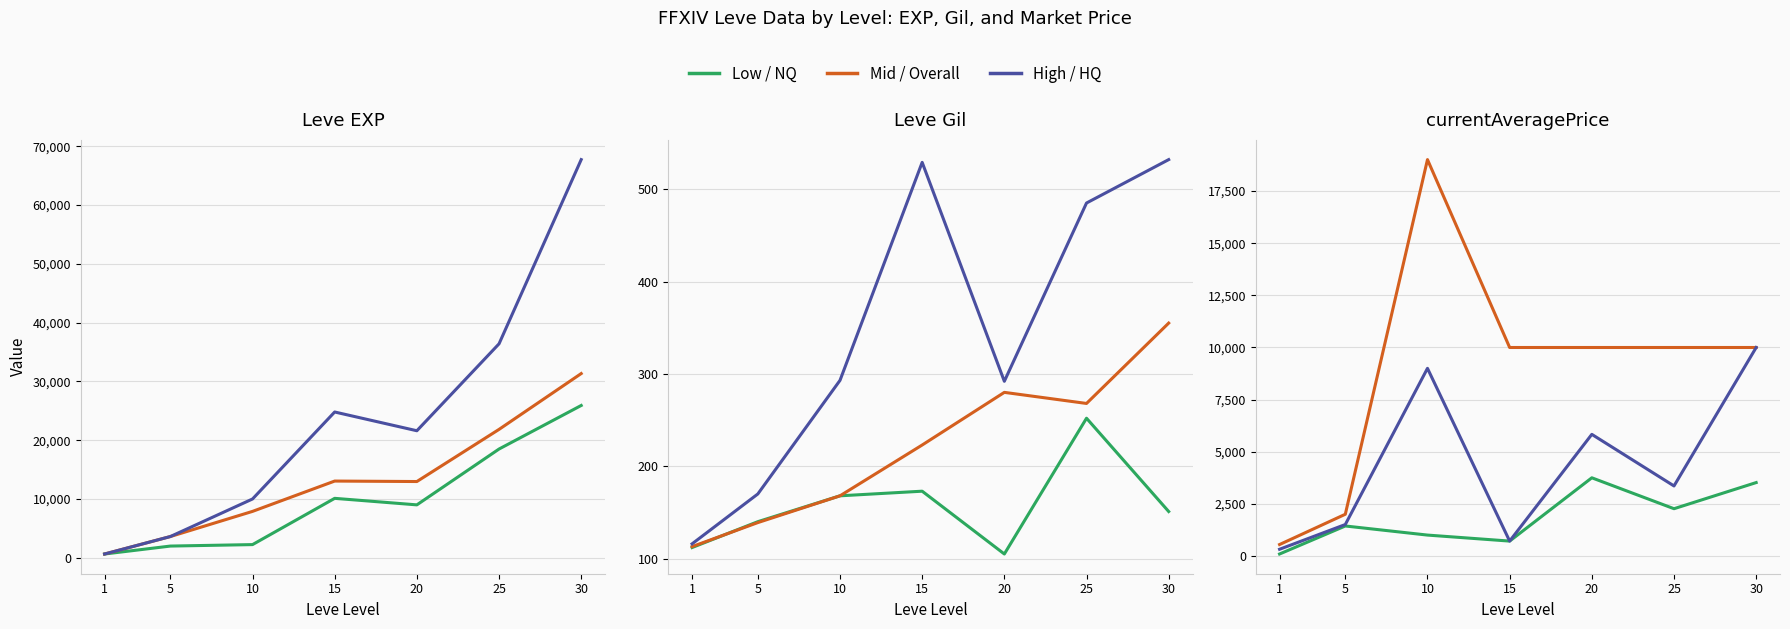

True or false: Mid / Overall and Low / NQ intersect in this chart.

False